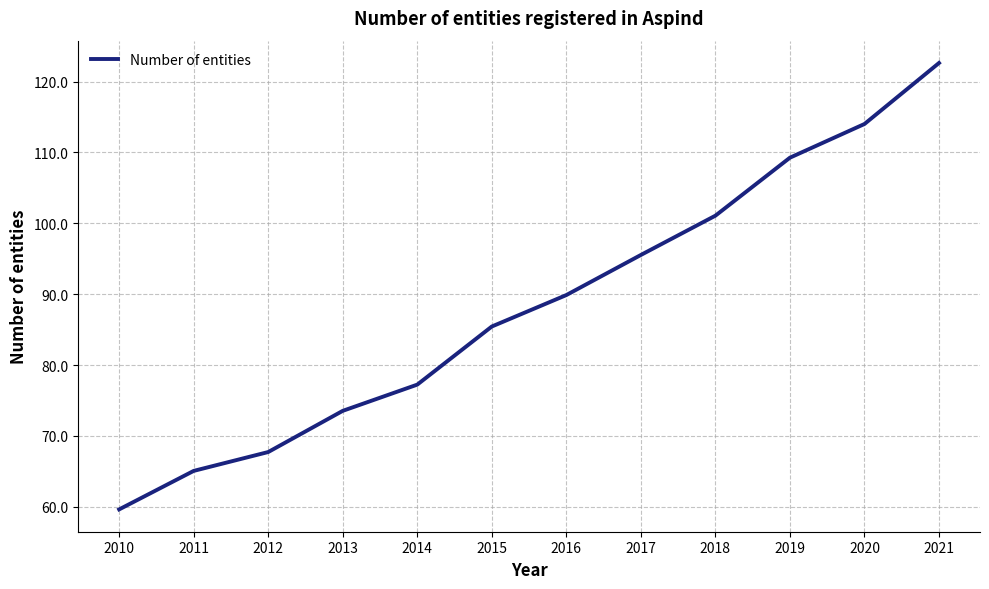

Count the number of values greater than 89.

6